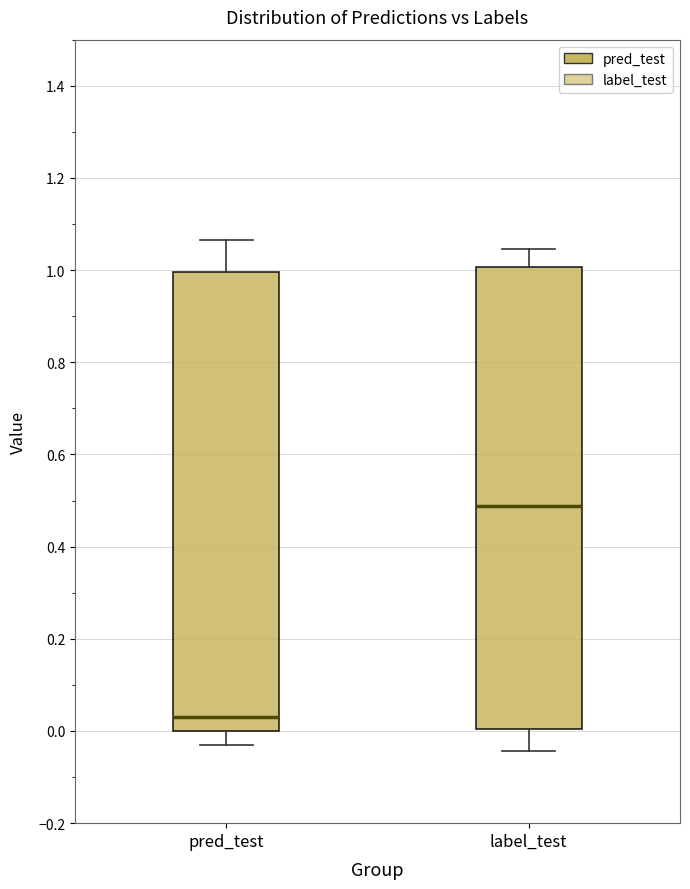

Where does the median line of the box for pred_test sit on the y-axis? The values are not printed on the chart, so give them approximately, as read against the axis.

0.04